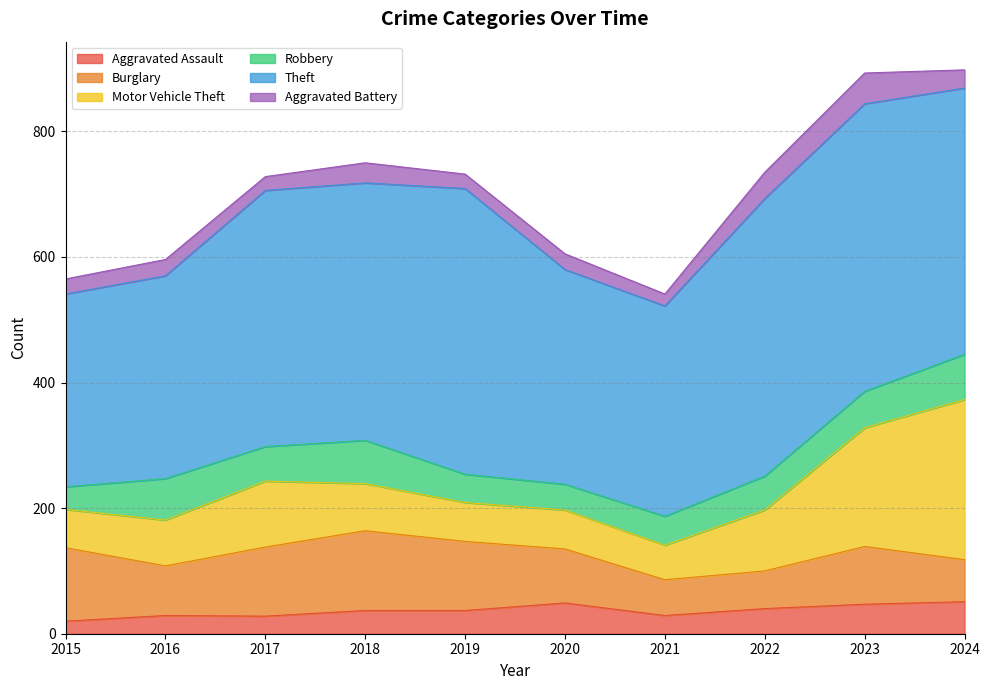

Where is Theft nearest to the value 382?

2017